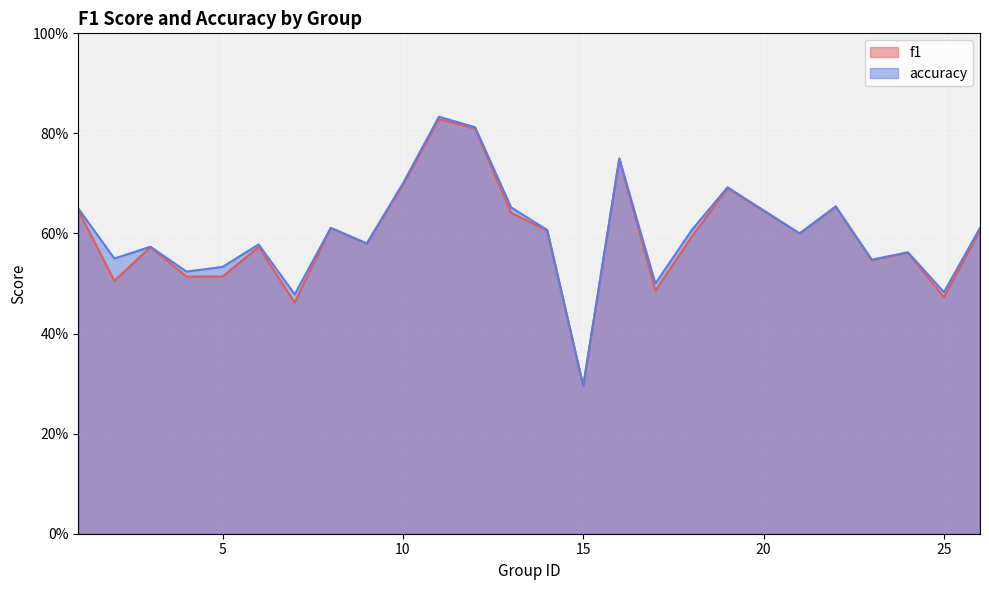

True or false: accuracy and f1 intersect in this chart.

False